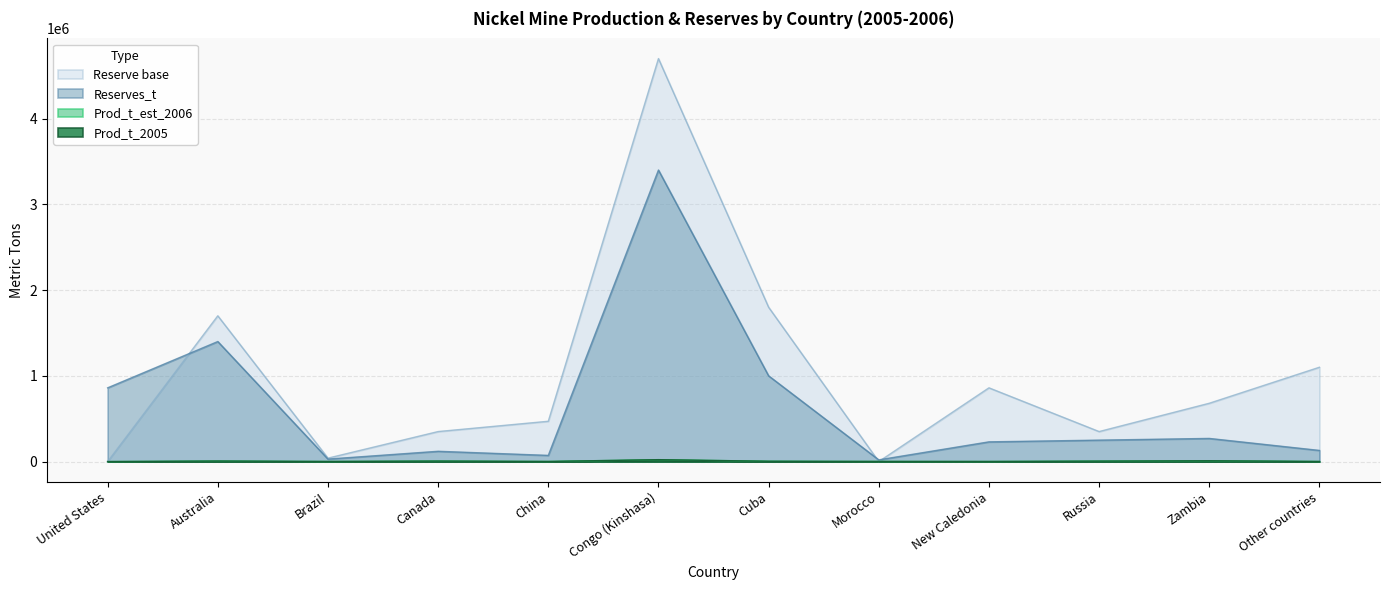

Which series changed the most between New Caledonia and Other countries?

Reserve base